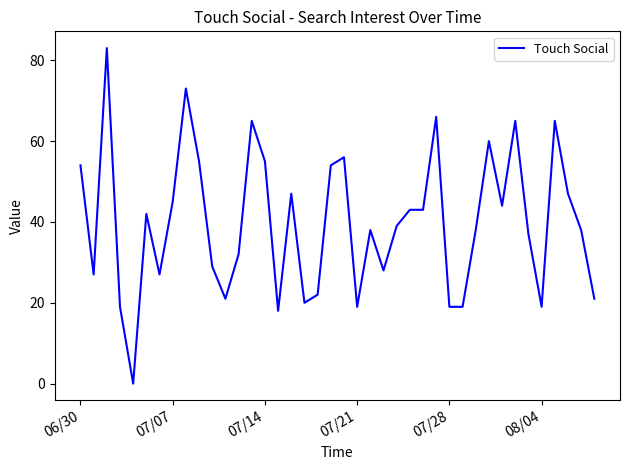

What is the greatest value displayed?

83